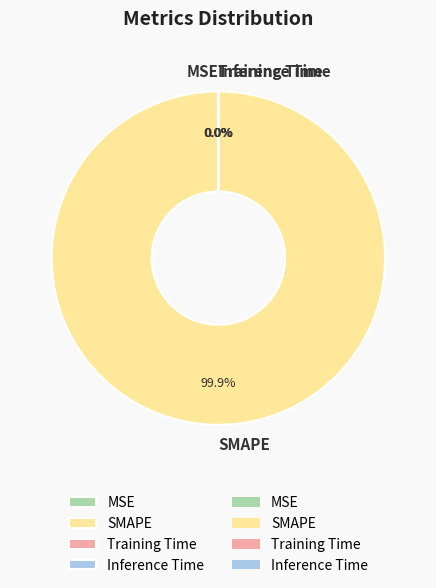

Which category accounts for the majority?

SMAPE